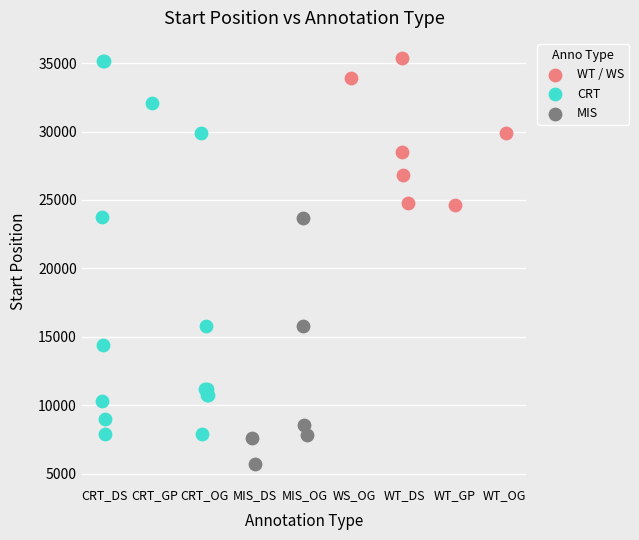

Which series has the widest spread of Y values?

CRT